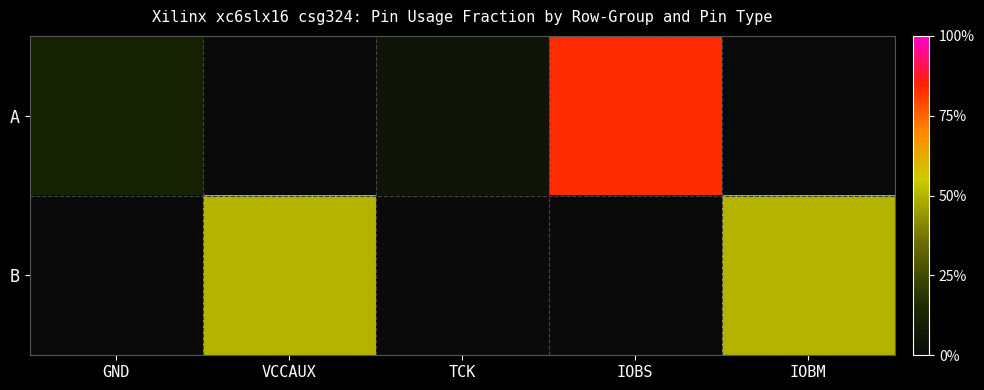

How many data points does each series have?

5